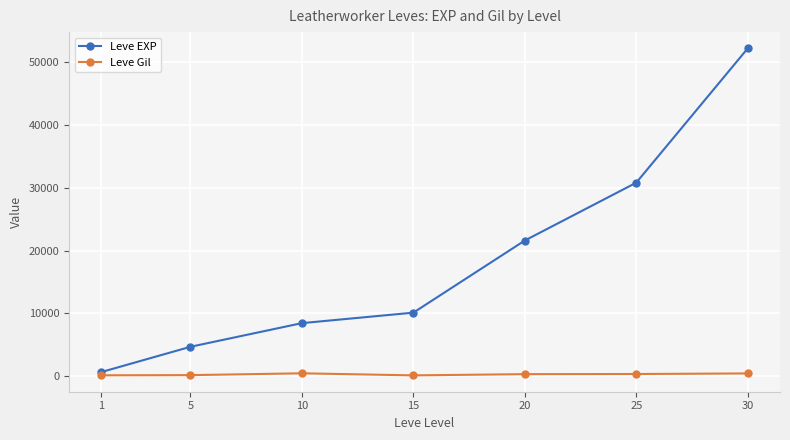

At 10, list the series in order from largest to smallest.

Leve EXP, Leve Gil